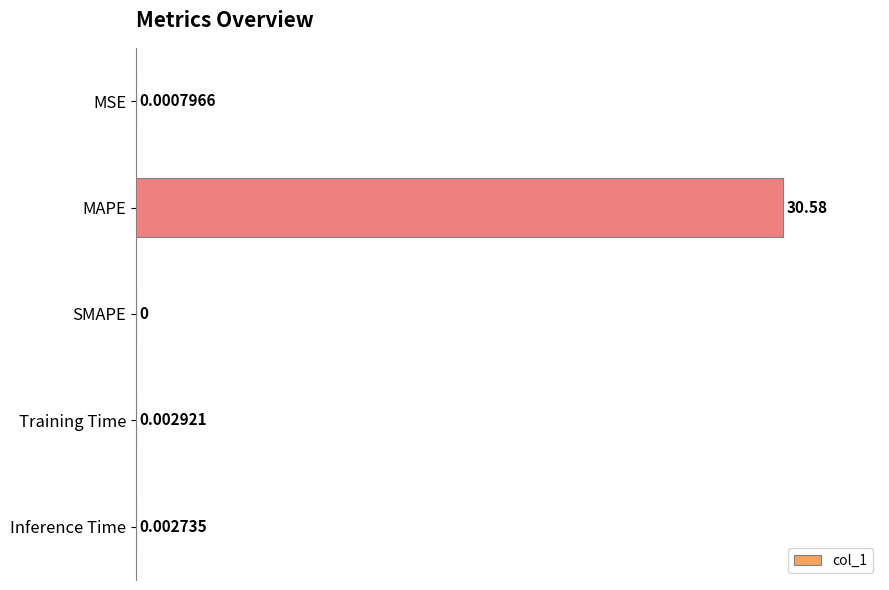

What is the sum of the values at Inference Time and MAPE?

100.0